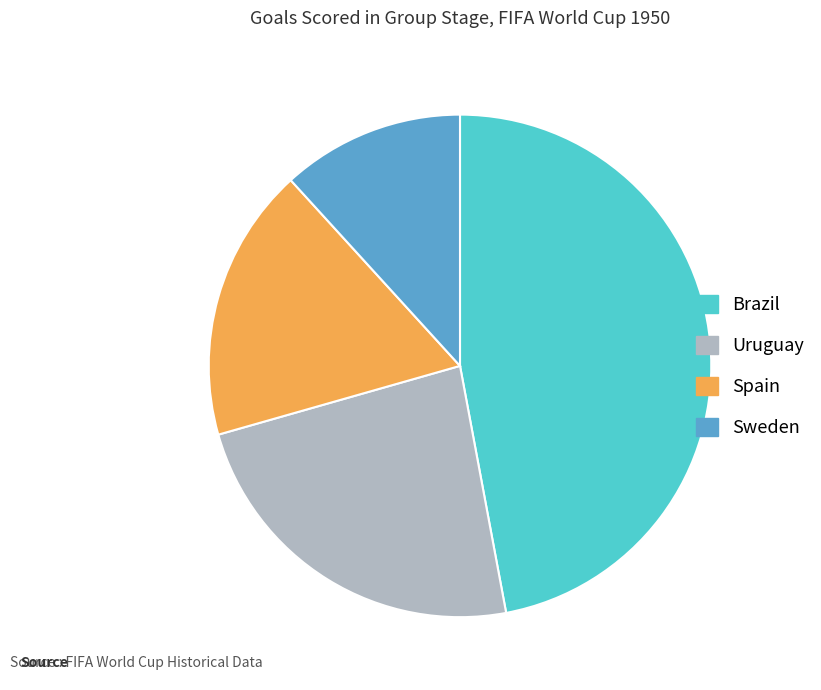

What is the smallest slice in the pie chart?

Sweden